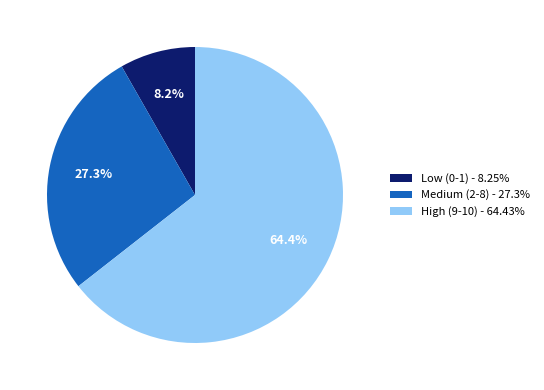

To the nearest percent, what is the difference between the largest and smallest slice percentages?

56%